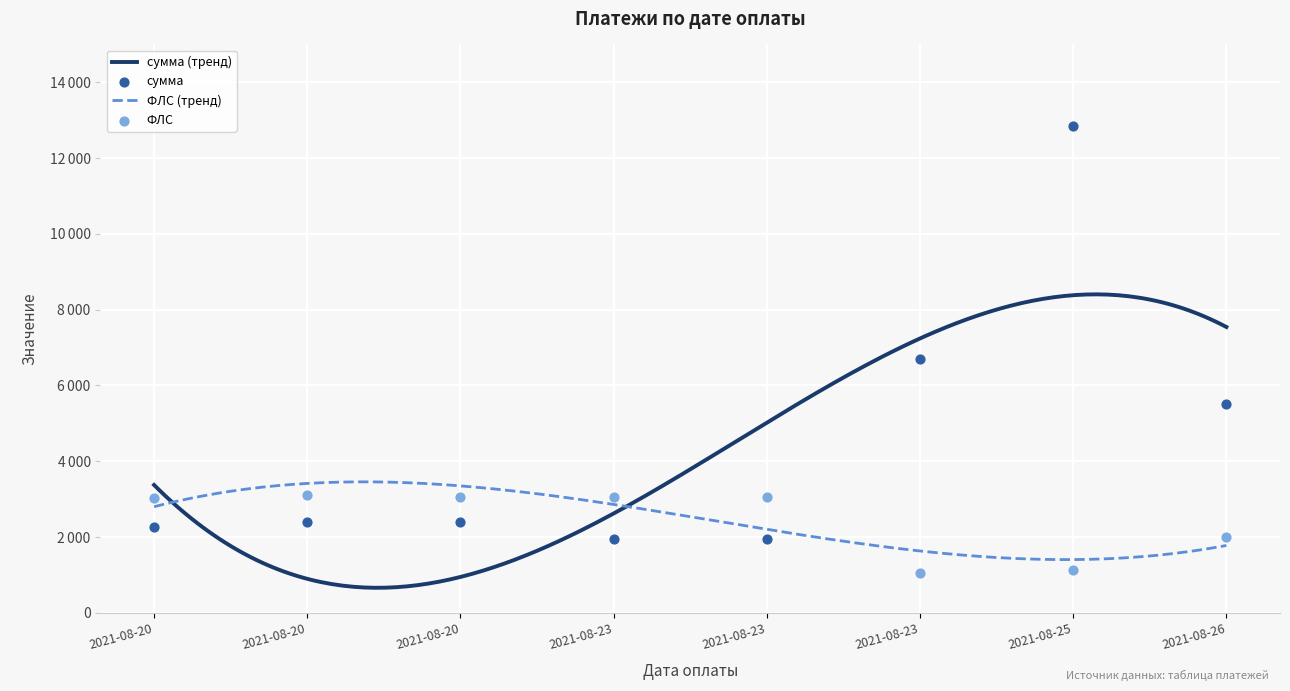

At how many categories does at least one series exceed 9694?

1